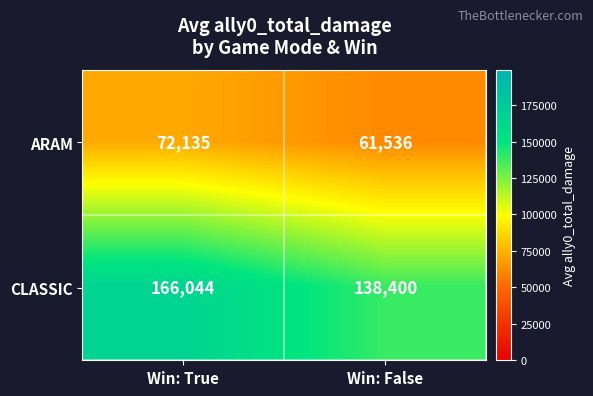

What is the total value across all series at Win: True?

238179